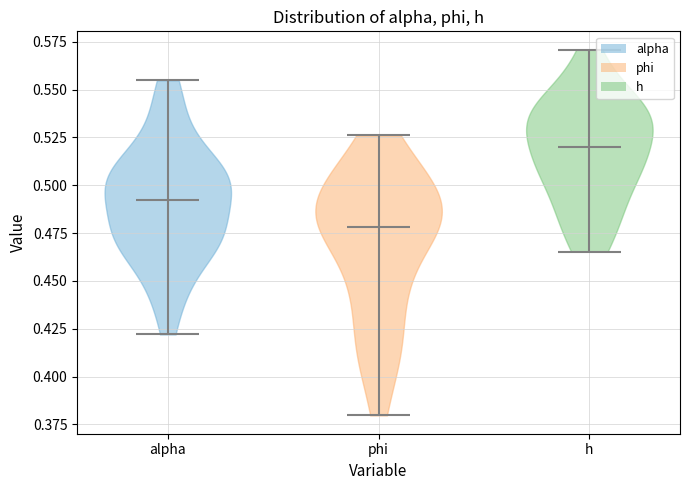

What is the highest point the violin for alpha reaches on the y-axis? The values are not printed on the chart, so give them approximately, as read against the axis.

0.555